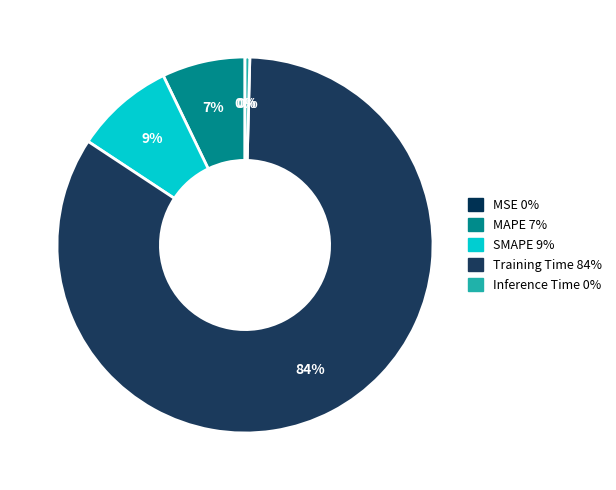

Rank the categories by value from lowest to highest.

MSE, Inference Time, MAPE, SMAPE, Training Time